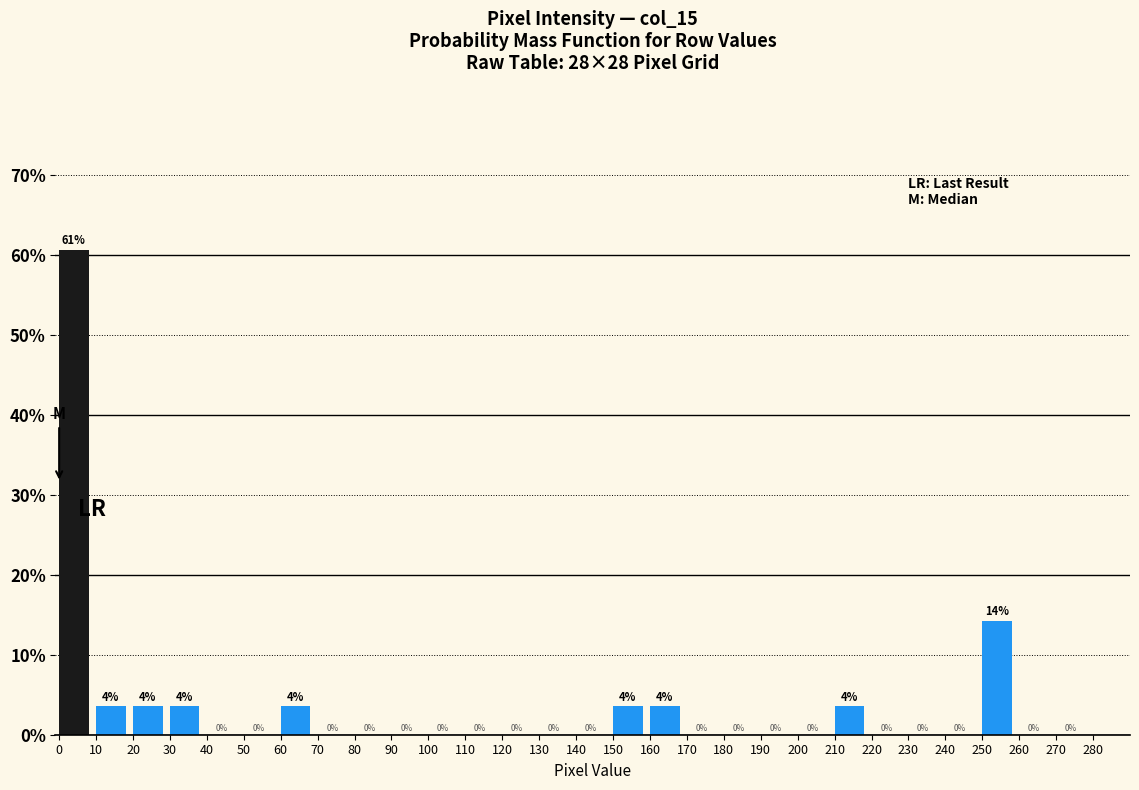

Over which range of the x-axis is the bar tallest?

0 to 10